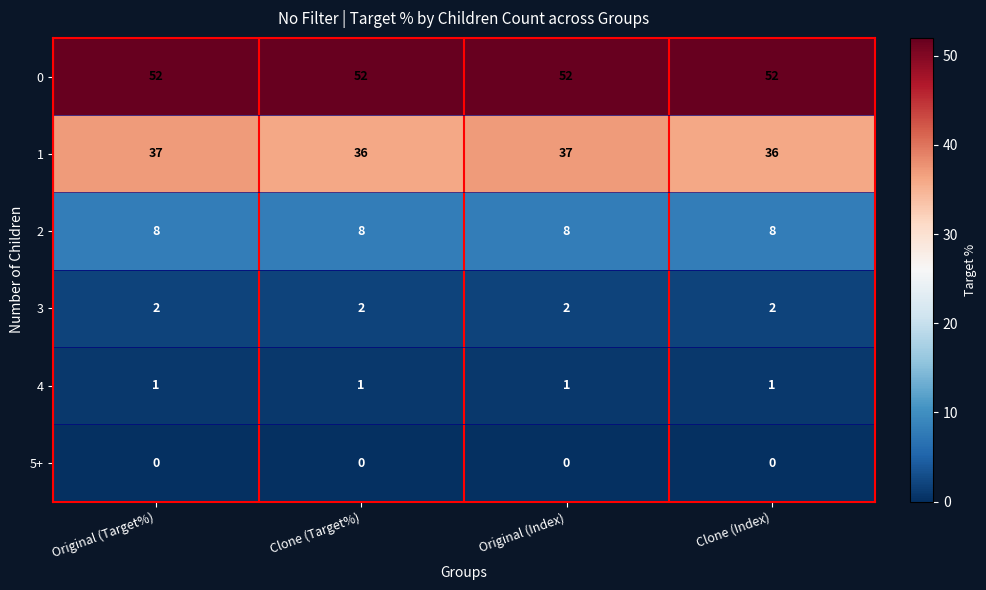

Which series has the largest total across all categories?

0